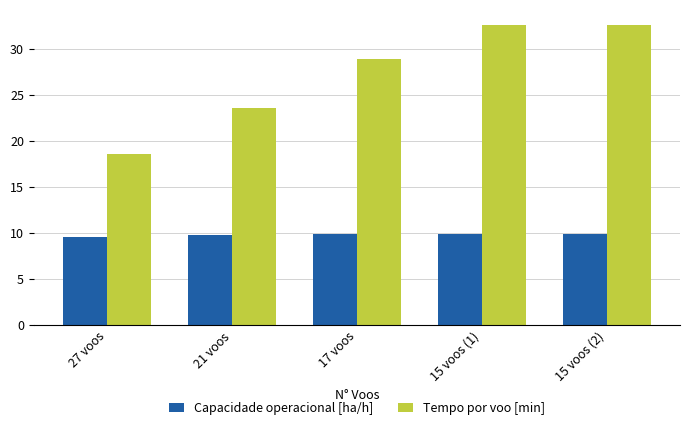

What is the minimum value shown in the chart?

9.6